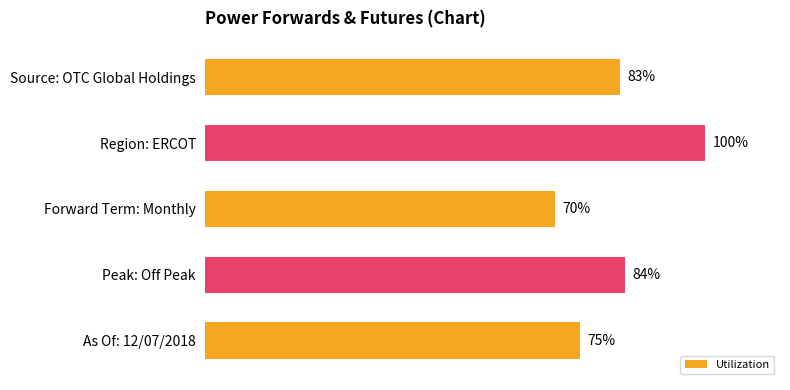

Between Peak: Off Peak and Forward Term: Monthly, which is larger?

Peak: Off Peak